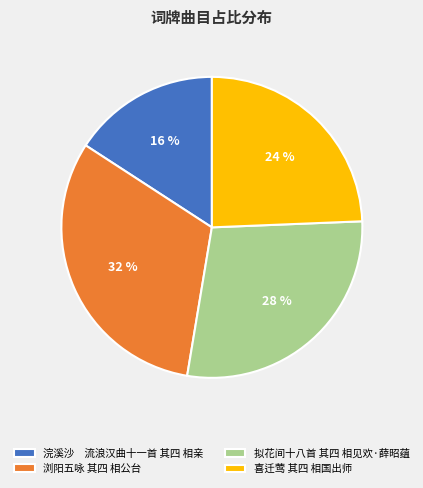

To the nearest percent, what portion does 浣溪沙 流浪汉曲十一首 其四 相亲 represent?

16%